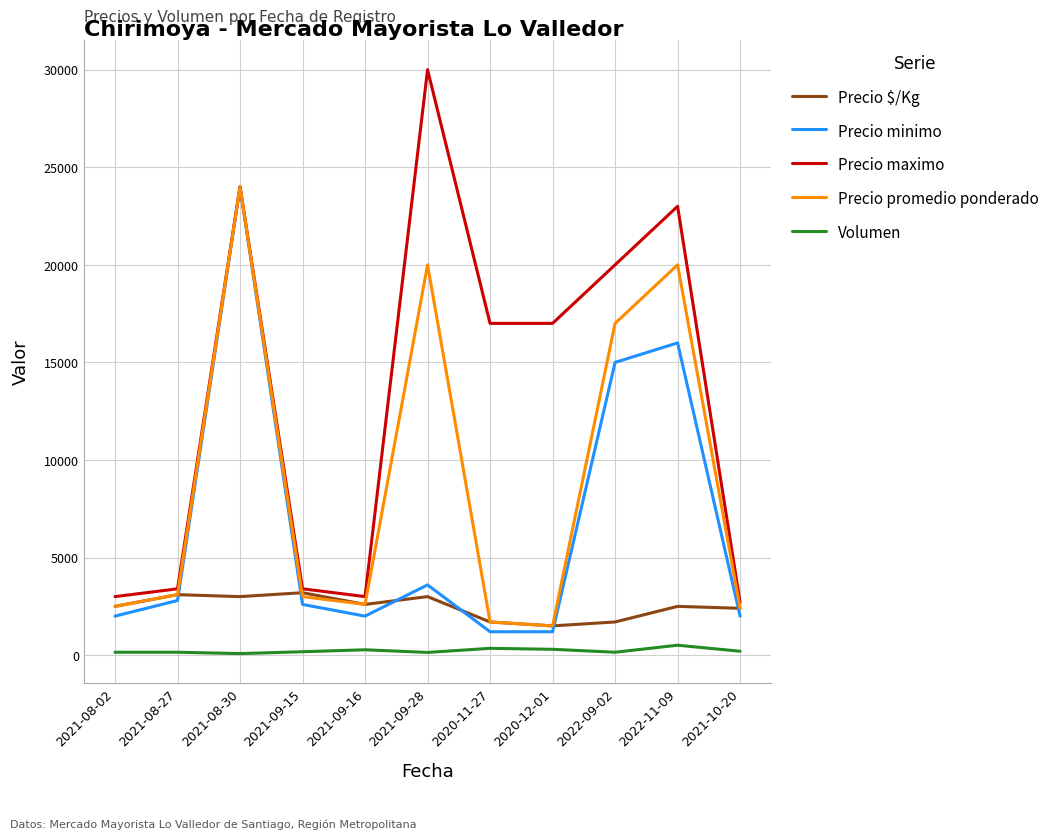

Which series has the largest total across all categories?

Precio maximo